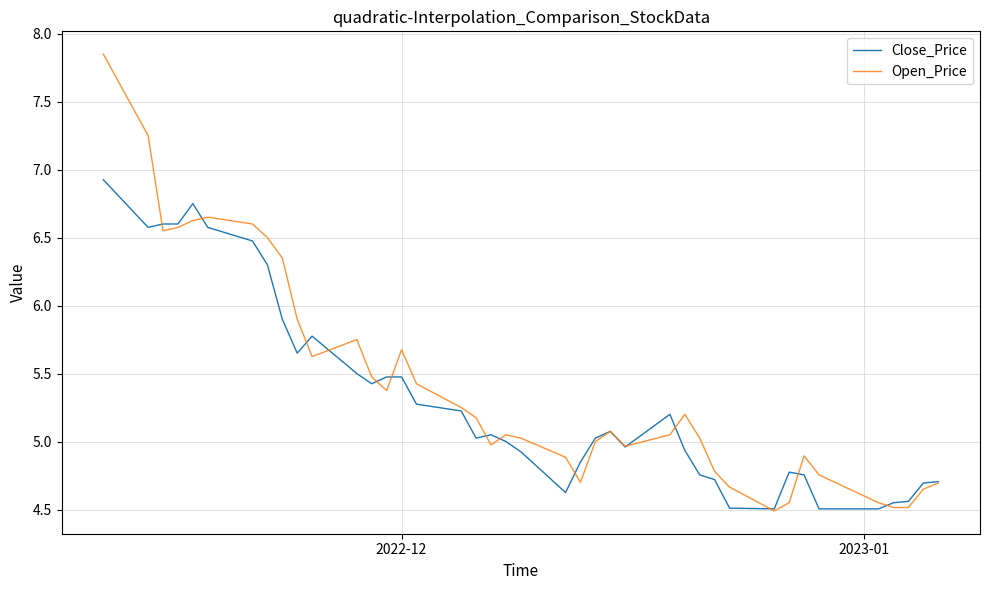

Rank the series by their maximum value, from lowest to highest.

Close_Price, Open_Price